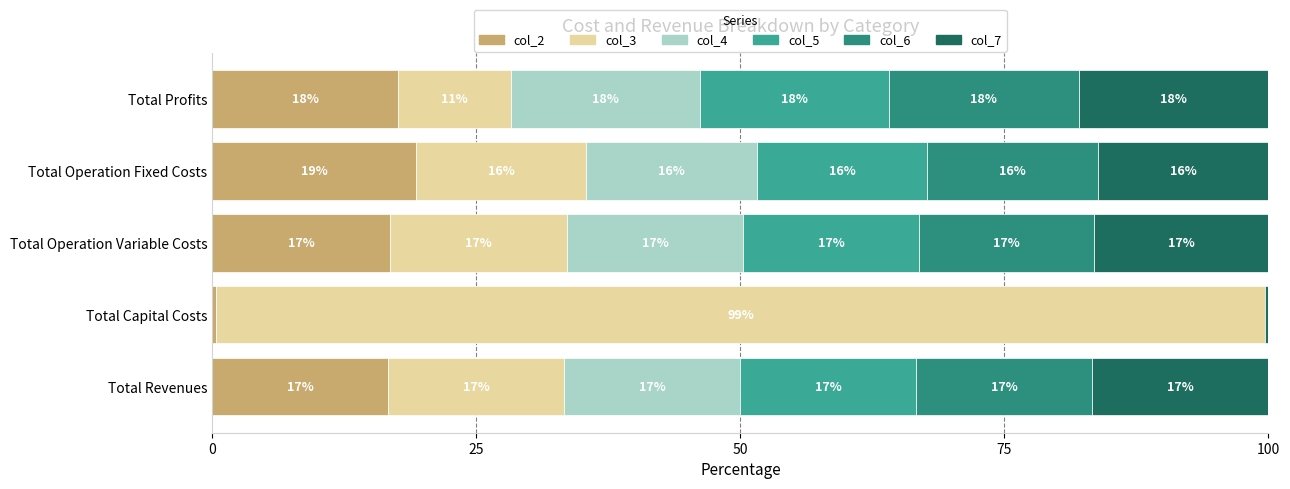

How many groups of bars are there?

5